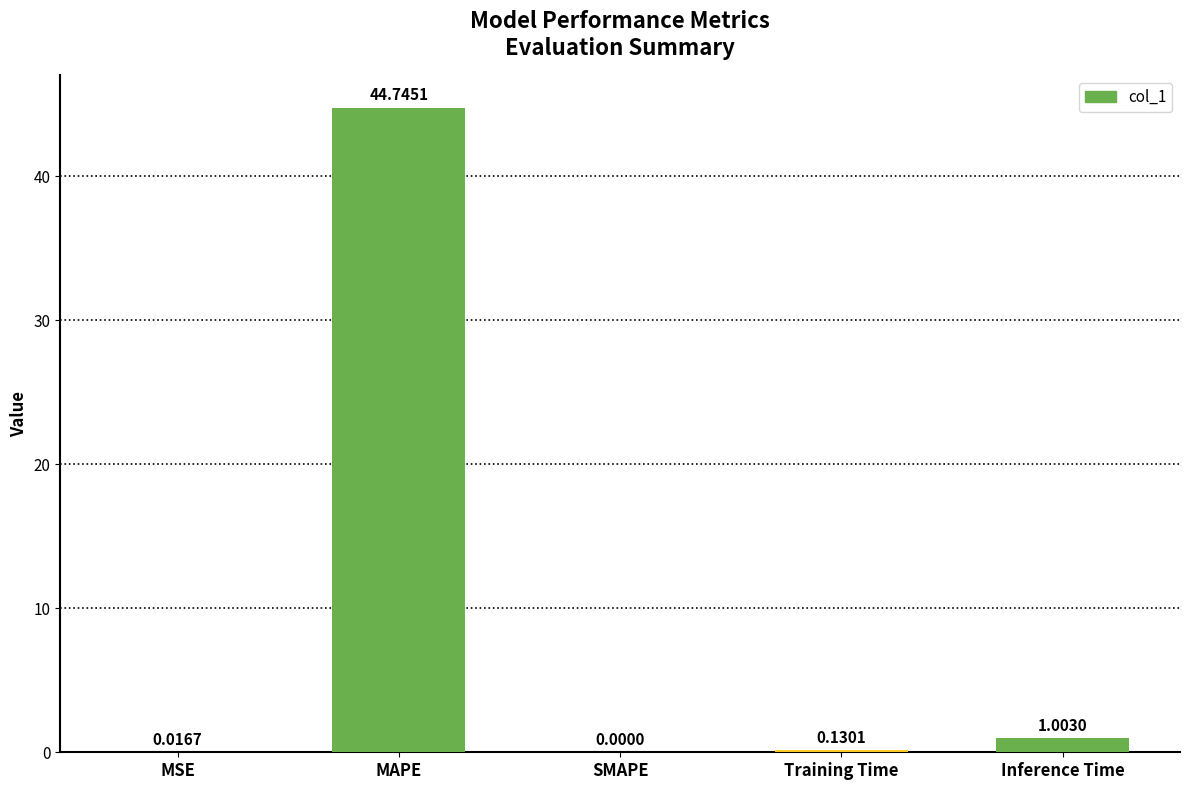

What is the average value?

9.2